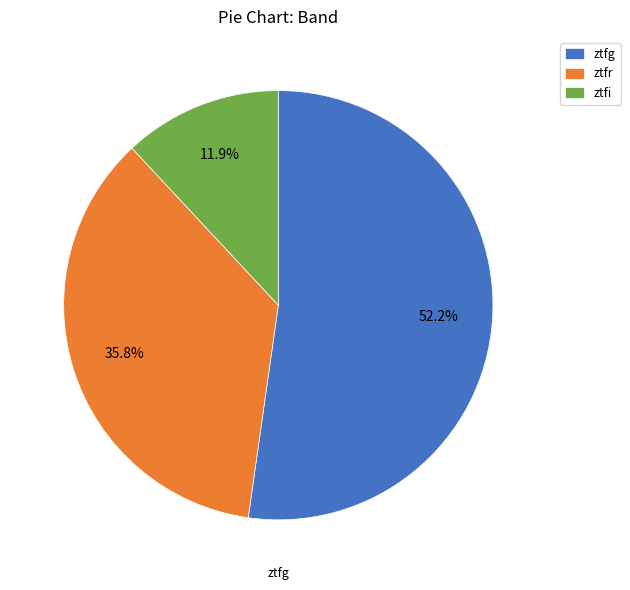

How many slices are in this pie chart?

3